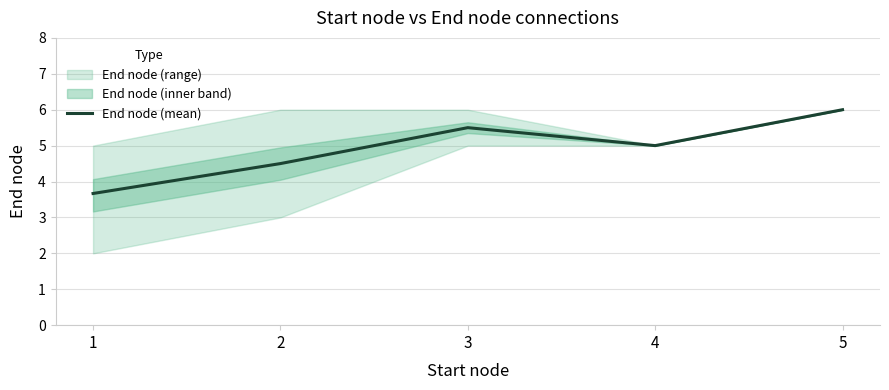

At which category does the chart reach its minimum across all series?

1